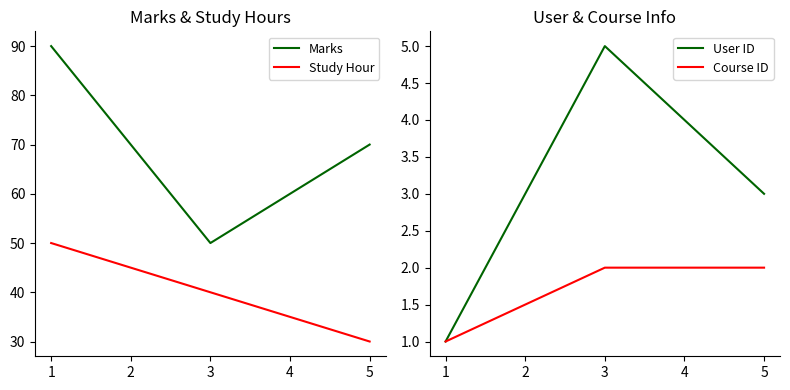

Between 1 and 2, which series saw the biggest shift?

Marks